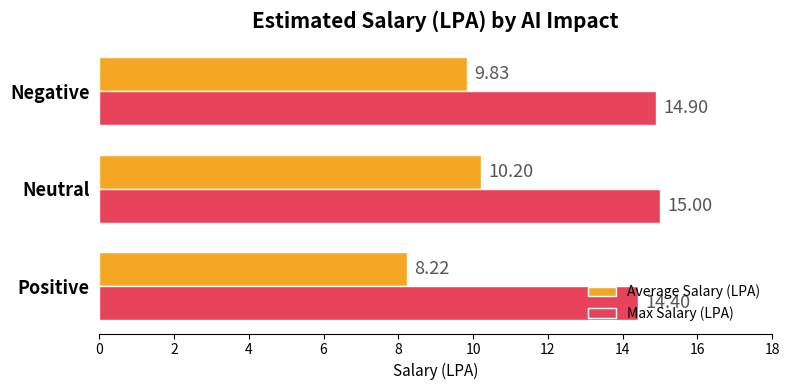

At which category does the chart reach its peak across all series?

Neutral